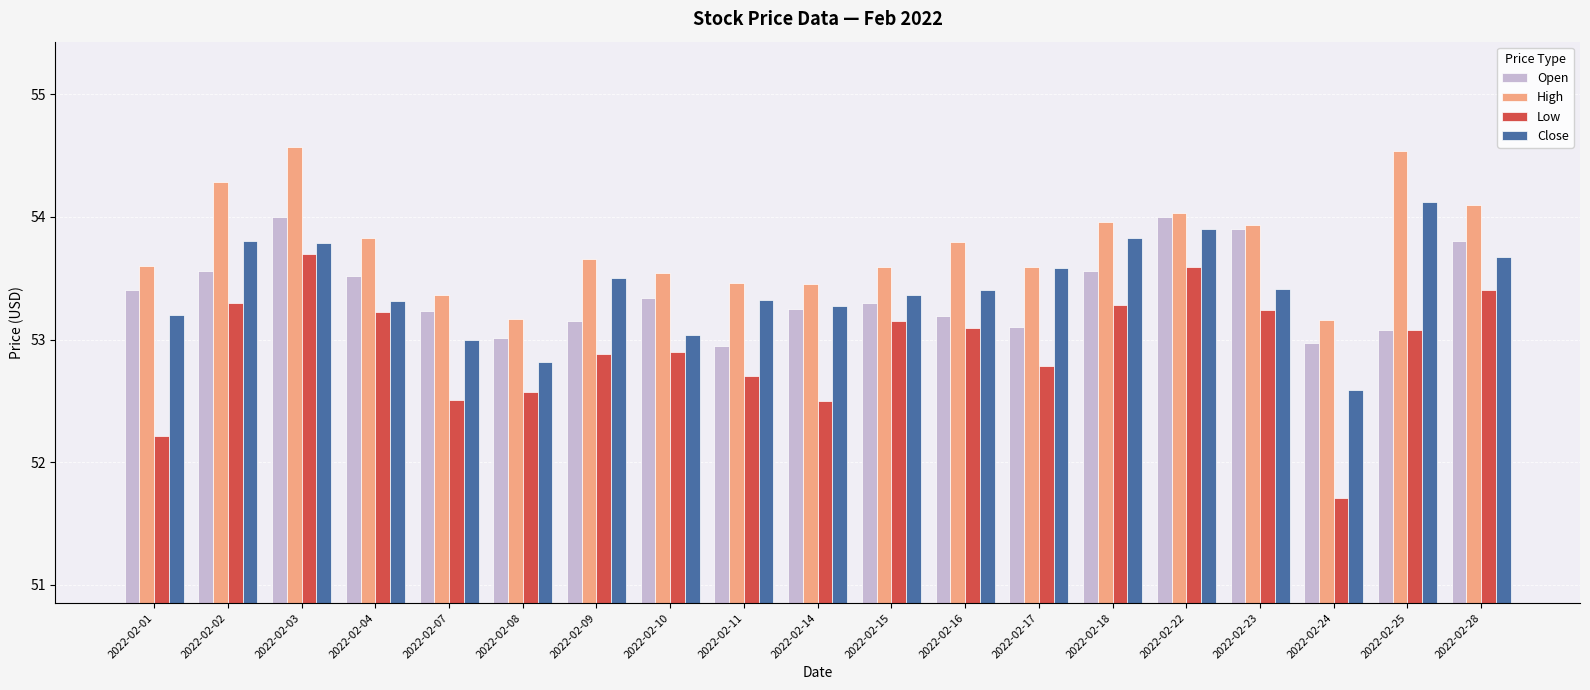

Which series has the largest total across all categories?

High